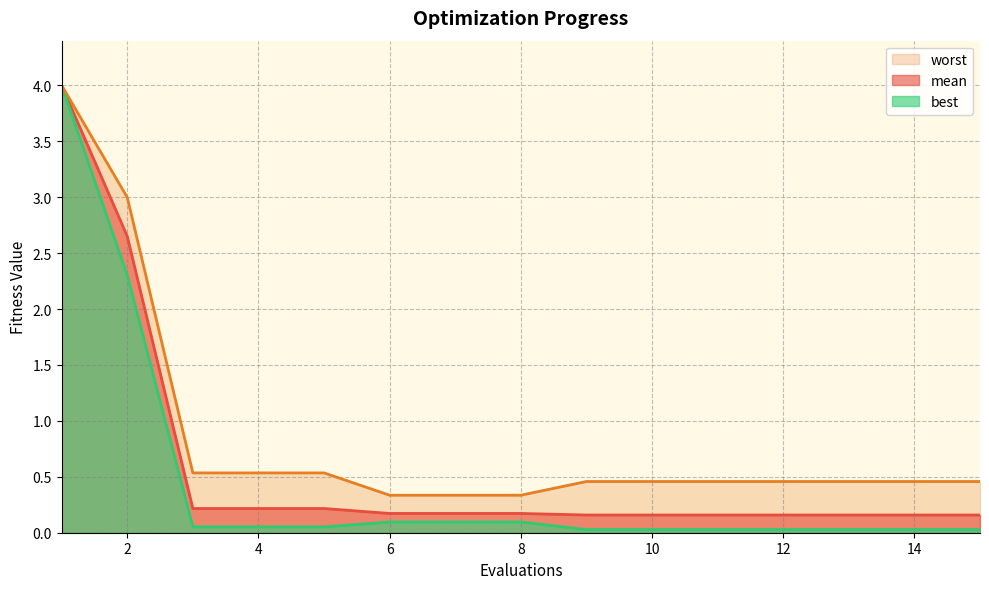

How many distinct data groups are displayed?

3